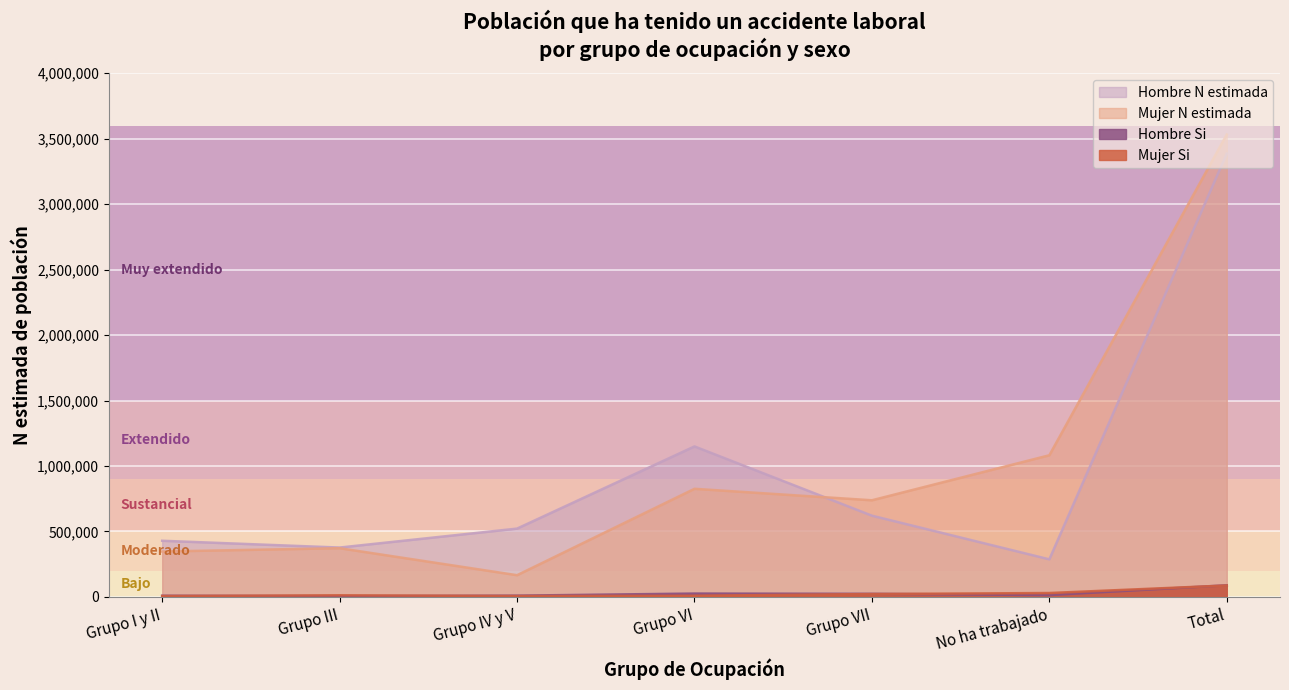

What is the approximate value of Mujer Si at Grupo I y II?

6742